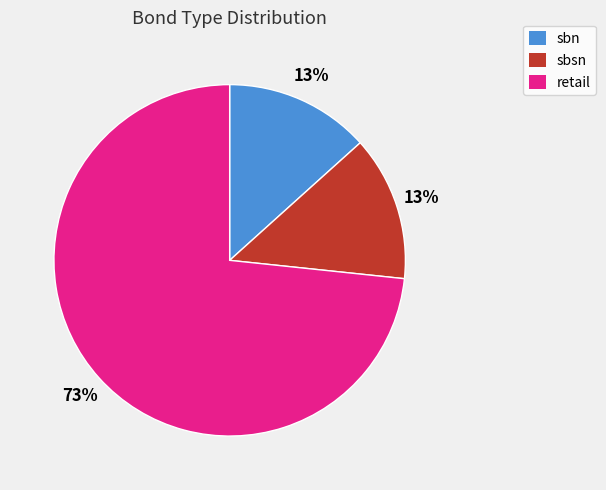

To the nearest percent, what is the combined percentage of sbsn and retail?

87%